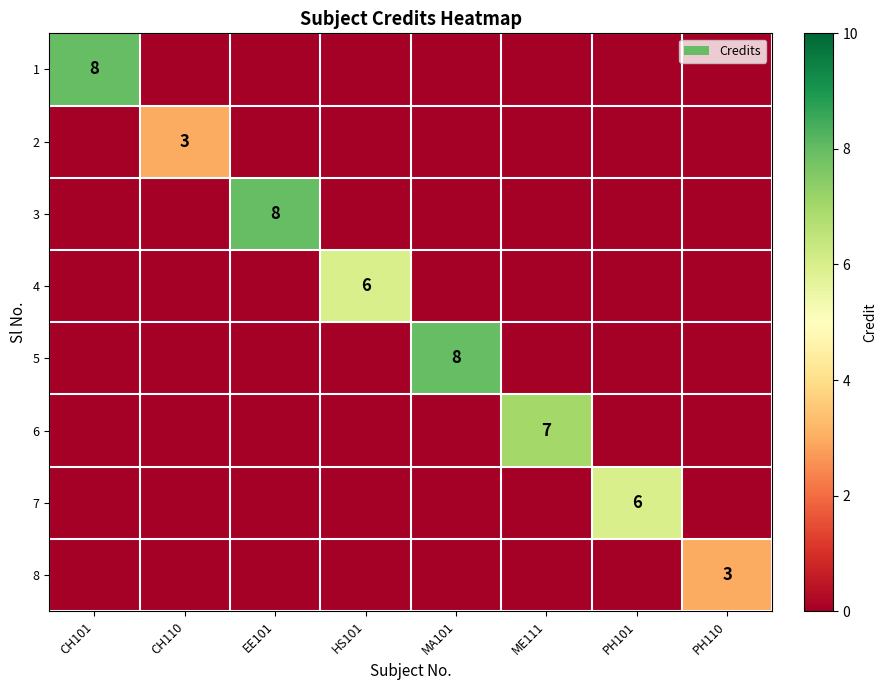

At which category is the sum across all series the highest?

CH101